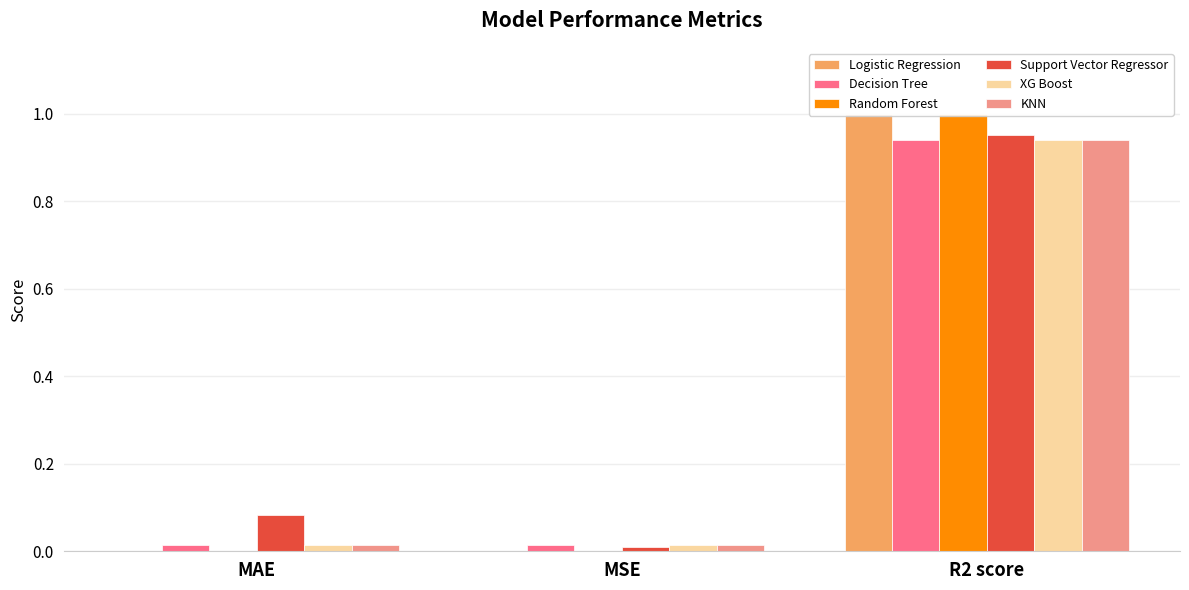

Which has a higher value, MAE or R2 score?

R2 score